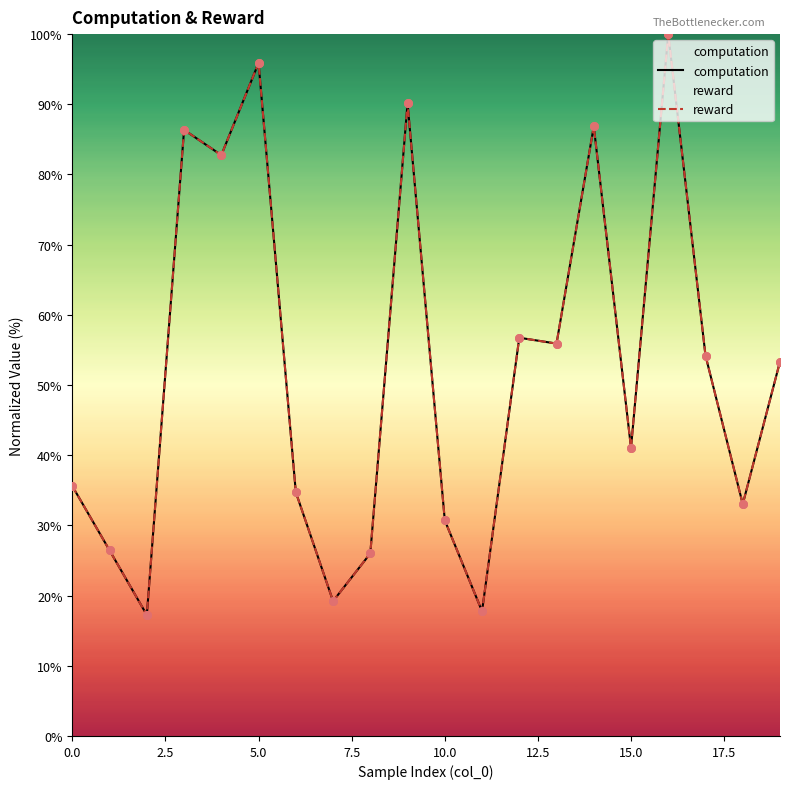

Which series has the largest total across all categories?

computation